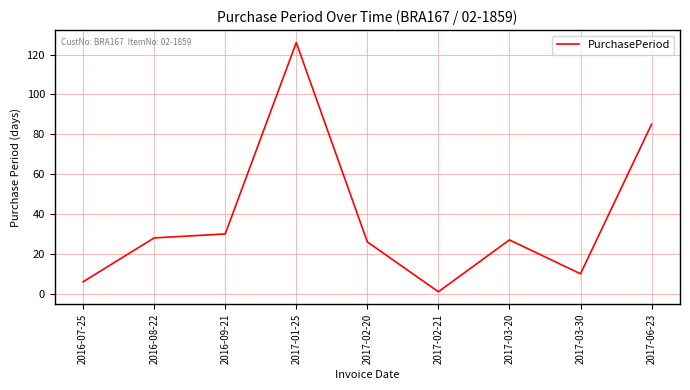

Does the chart display data point markers on the line(s)?

No